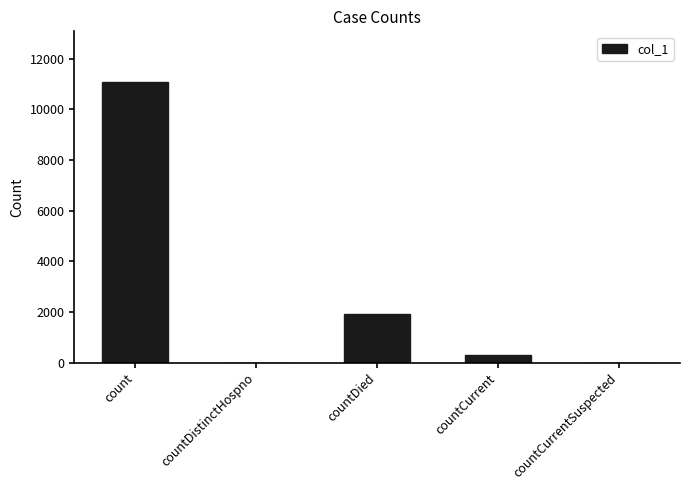

What is the average value?

2657